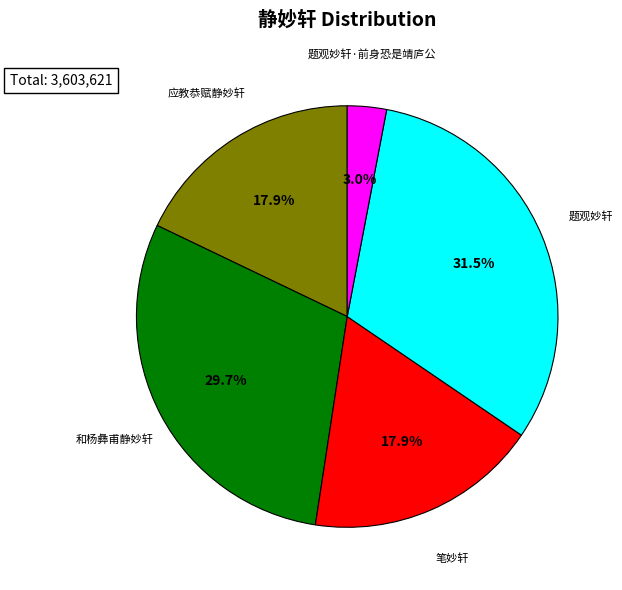

Does any single category account for the majority?

No